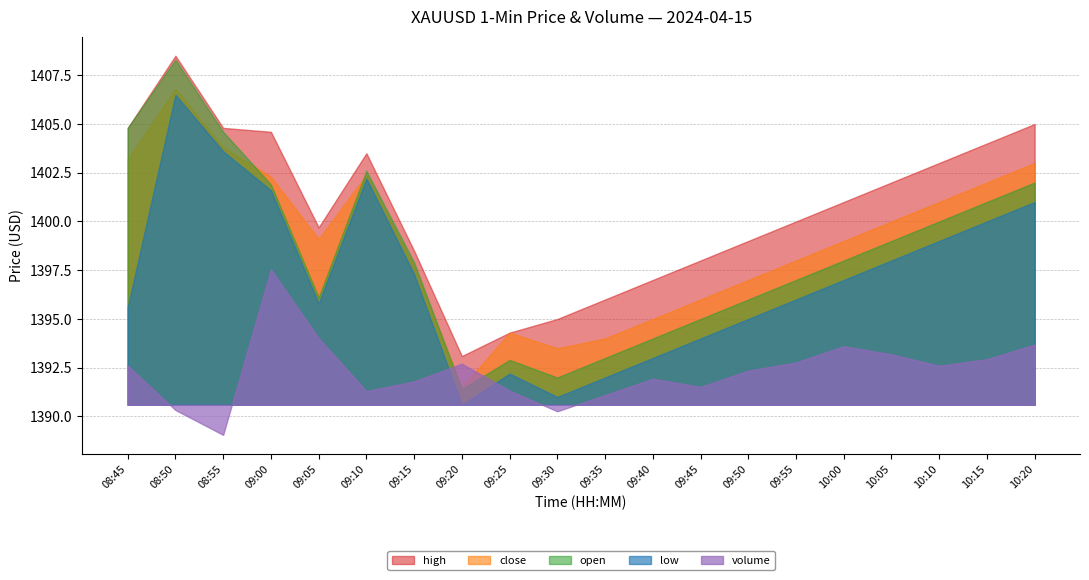

What is the sum of the open values at 08:50 and 08:55?

2812.9